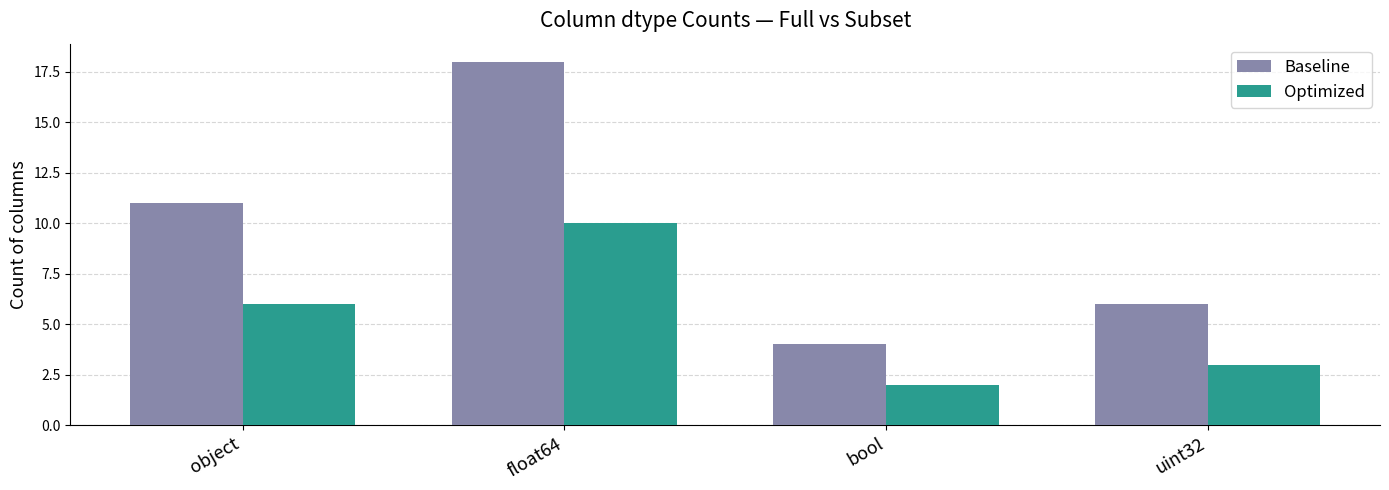

Reading left to right, what are all the values shown in this chart?

Baseline: object=11	float64=18	bool=4	uint32=6
Optimized: object=6	float64=10	bool=2	uint32=3